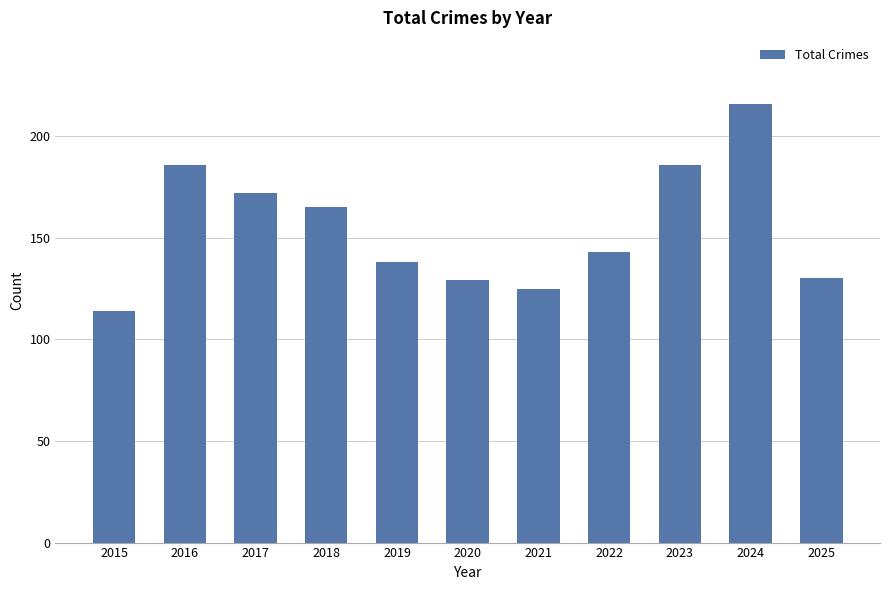

What is the value of the 5th bar from the left?

138